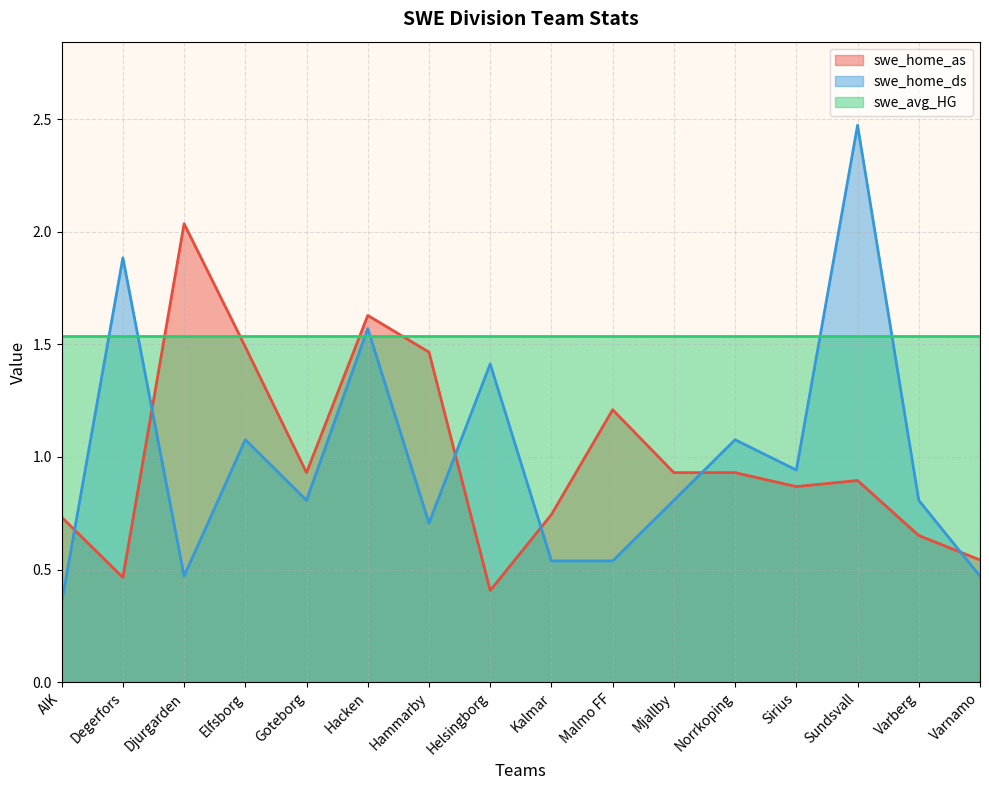

What is the label of the 1st point from the right?

Varnamo